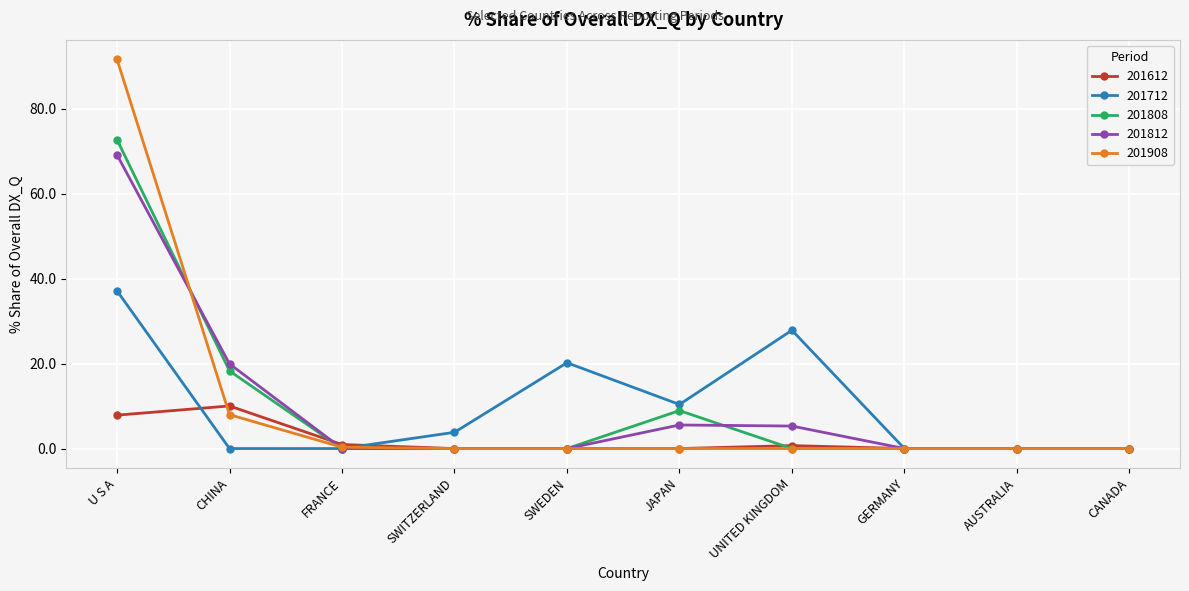

True or false: 201808 has a value of 8.9 at JAPAN.

True